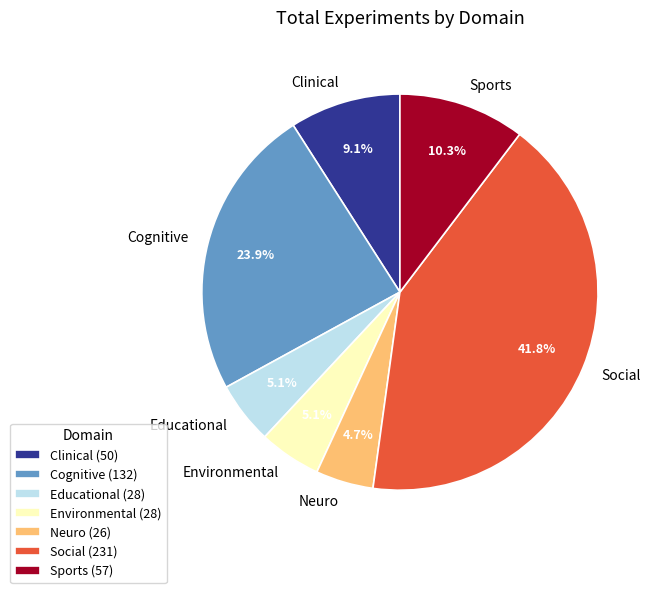

Is there any slice that represents more than half of the pie?

No